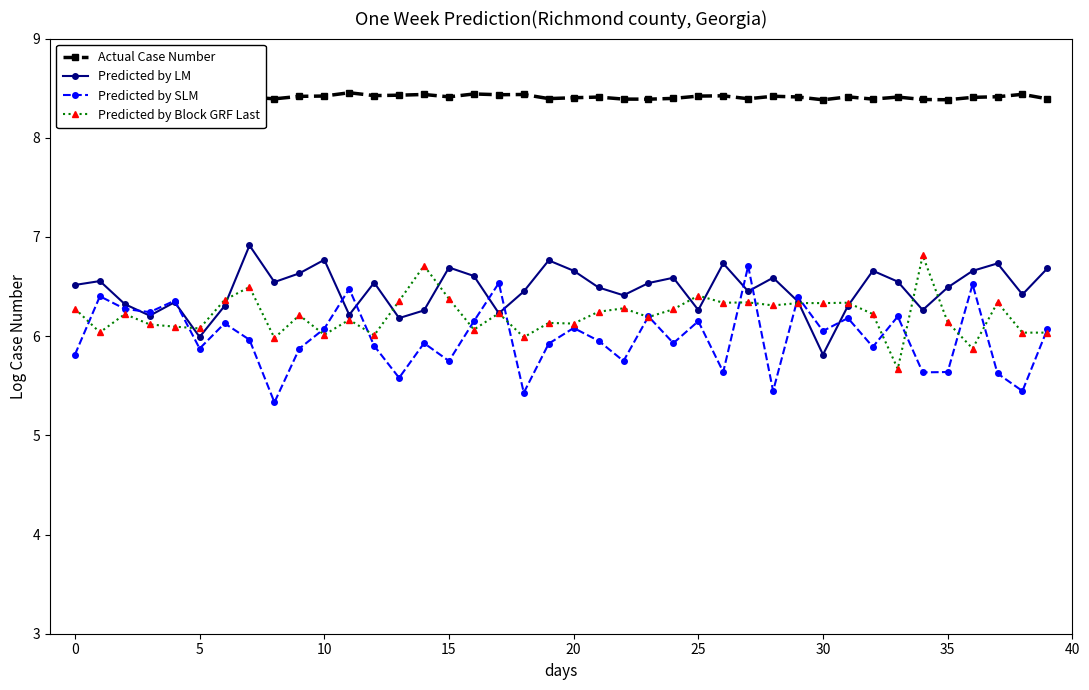

What is the highest value of the Predicted by SLM series?

6.7